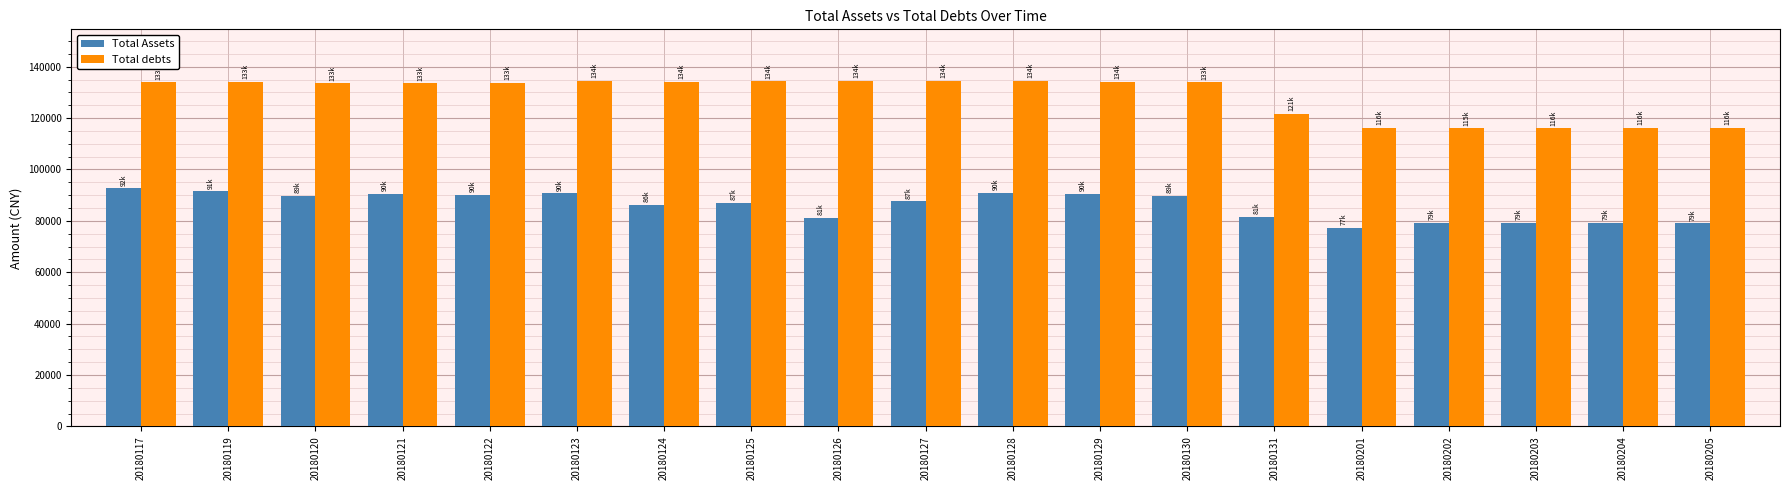

Rank the series by their average value, from highest to lowest.

Total debts, Total Assets